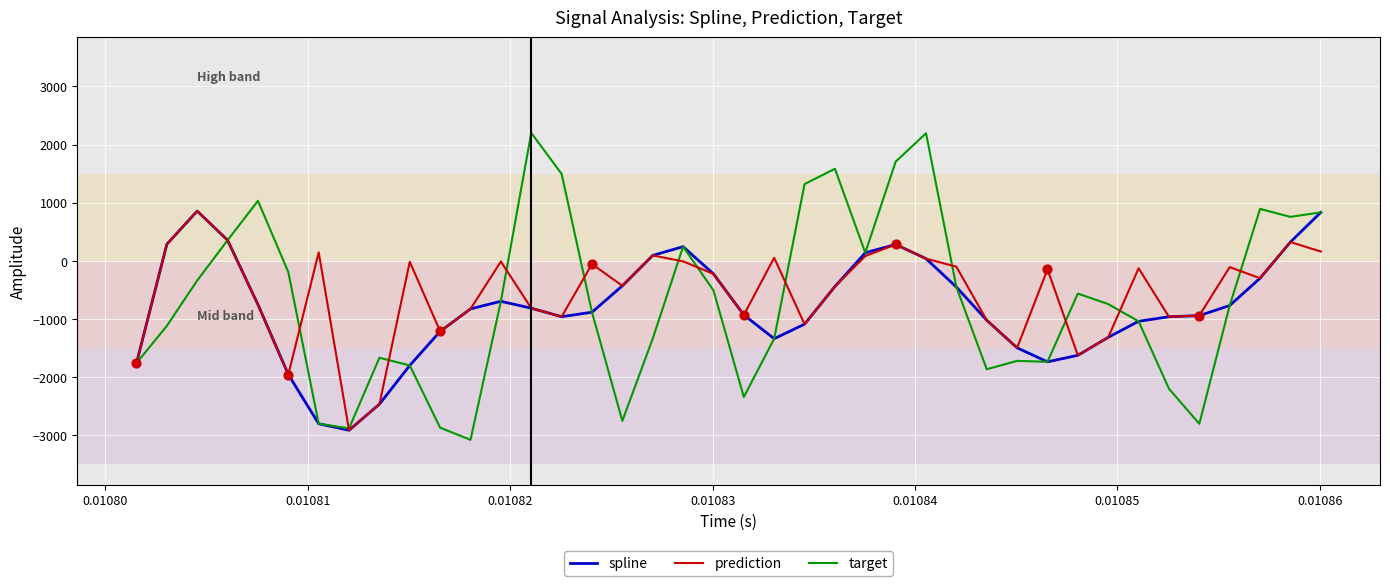

Which series has the largest range (max minus min)?

target